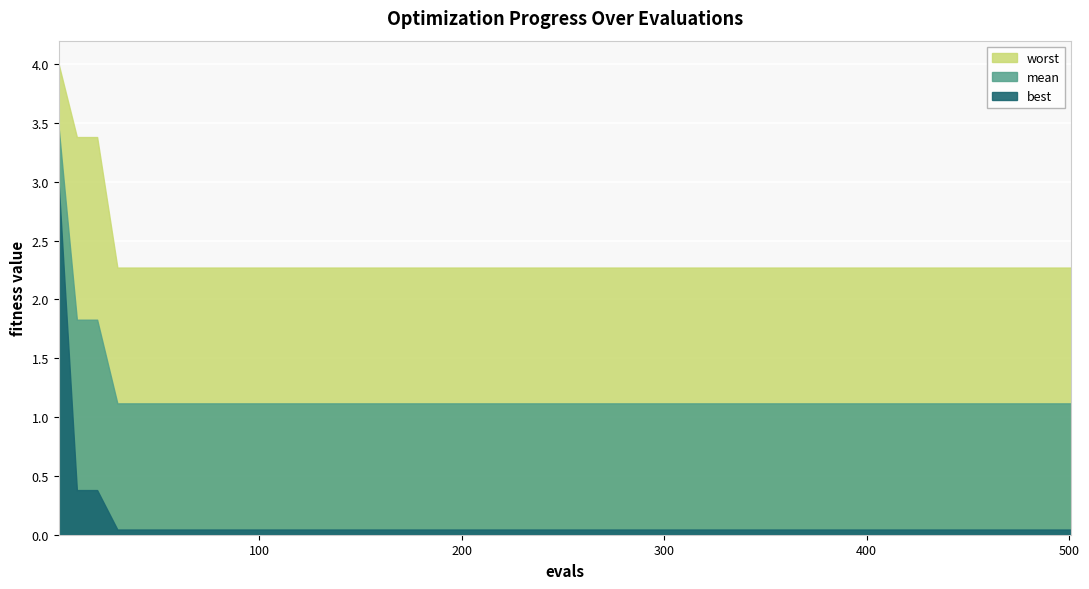

True or false: worst has a value of 3.5 at 13.

False